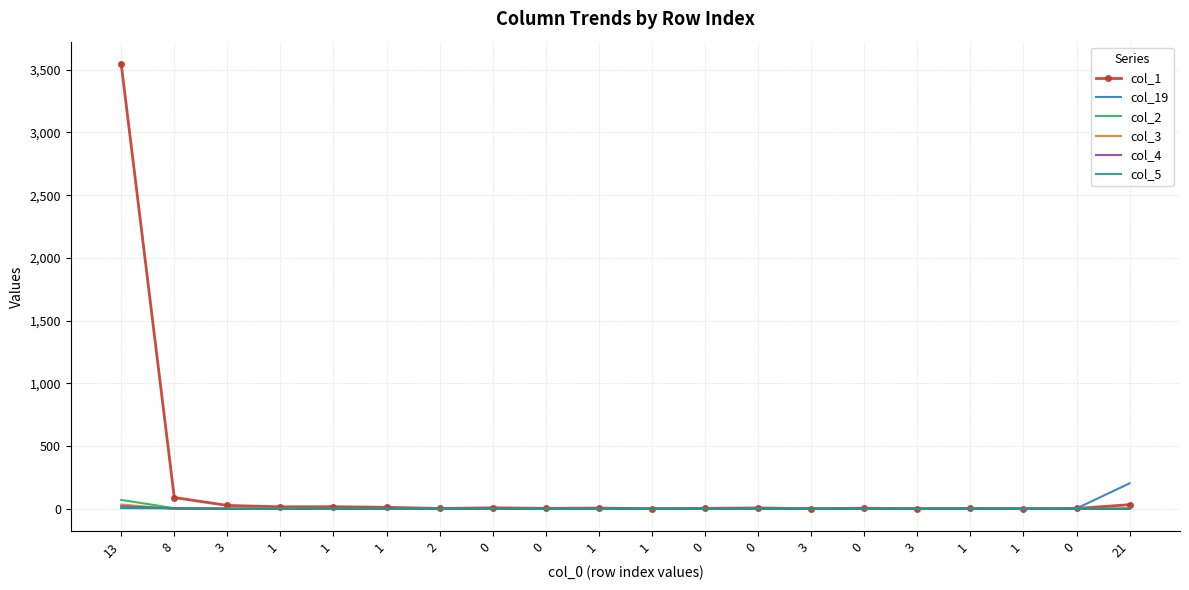

What are all the series names shown in the legend?

col_1, col_19, col_2, col_3, col_4, col_5